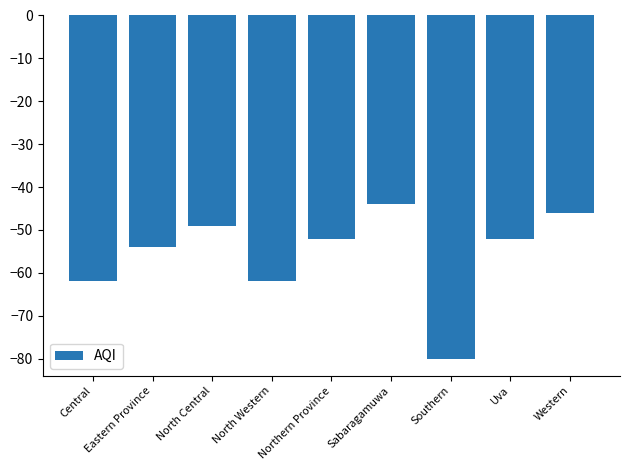

True or false: the data shows -16 at North Western.

False